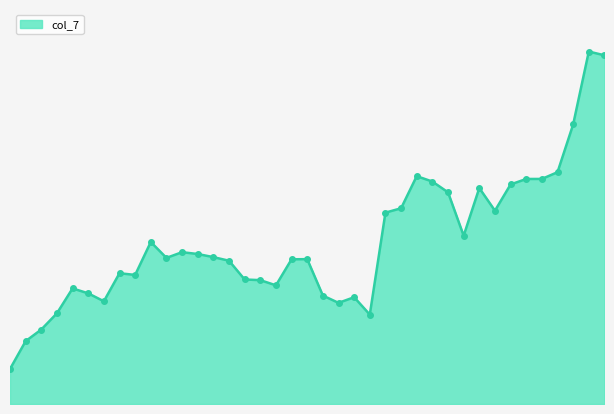

Is this an area chart (filled region under the line)?

Yes